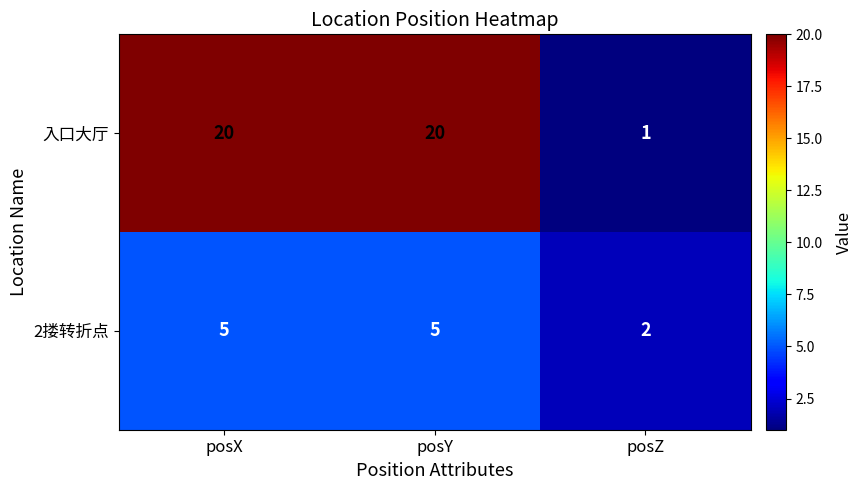

What is the difference between the 2搂转折点 values at posY and posZ?

3